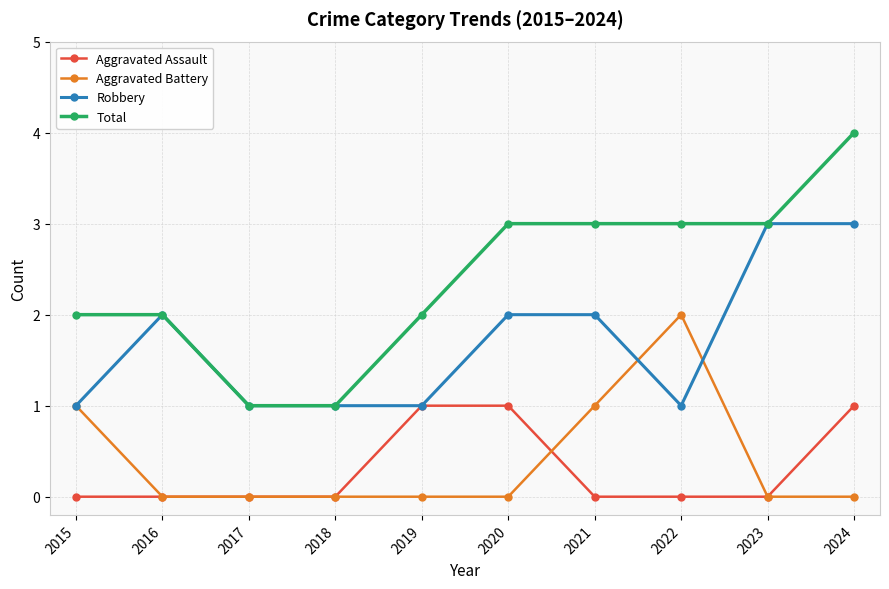

Count the number of data series in this chart.

4